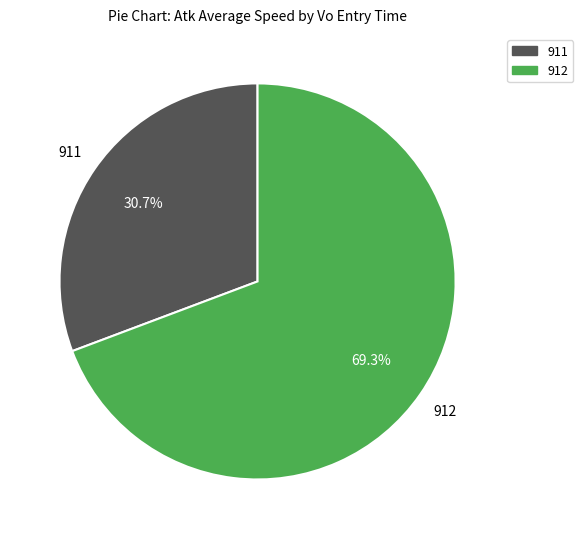

How many segments does this pie chart have?

2